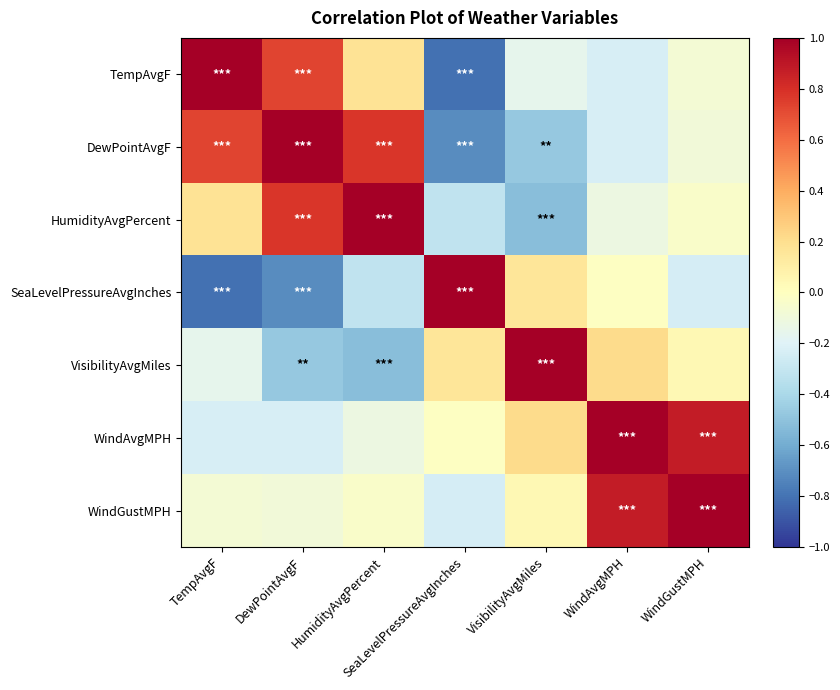

Which series changed the most between HumidityAvgPercent and WindAvgMPH?

HumidityAvgPercent